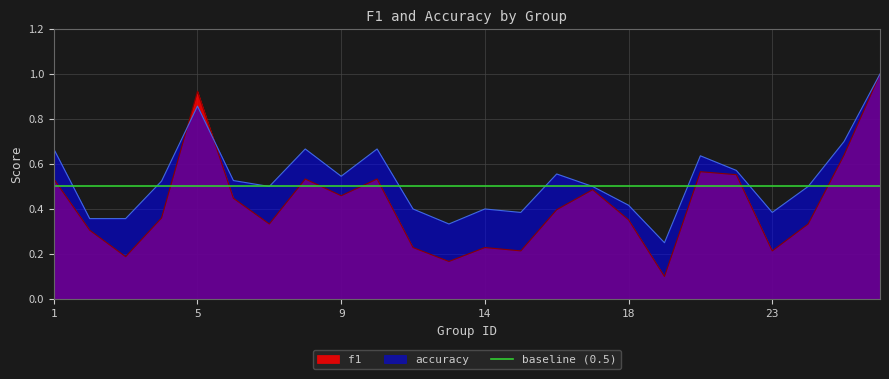

Rank the series by their maximum value, from highest to lowest.

f1, accuracy